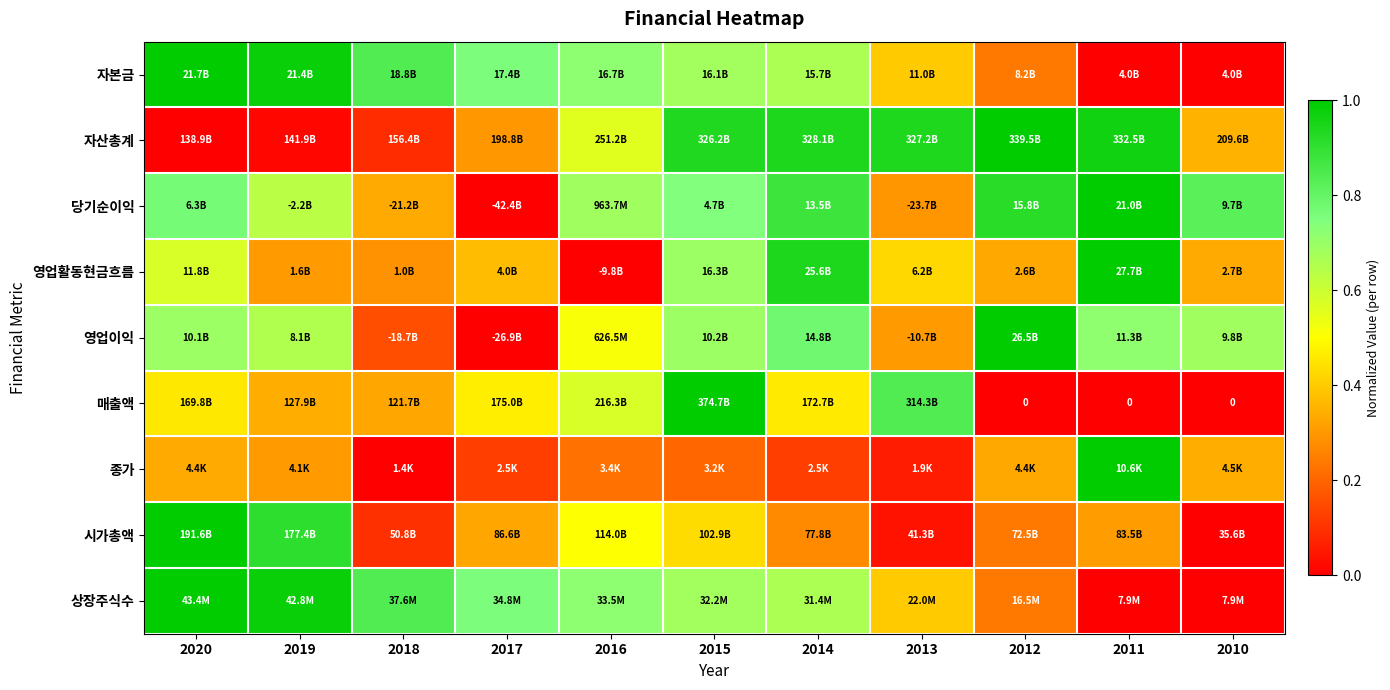

What is the maximum value shown in the chart?

1.0